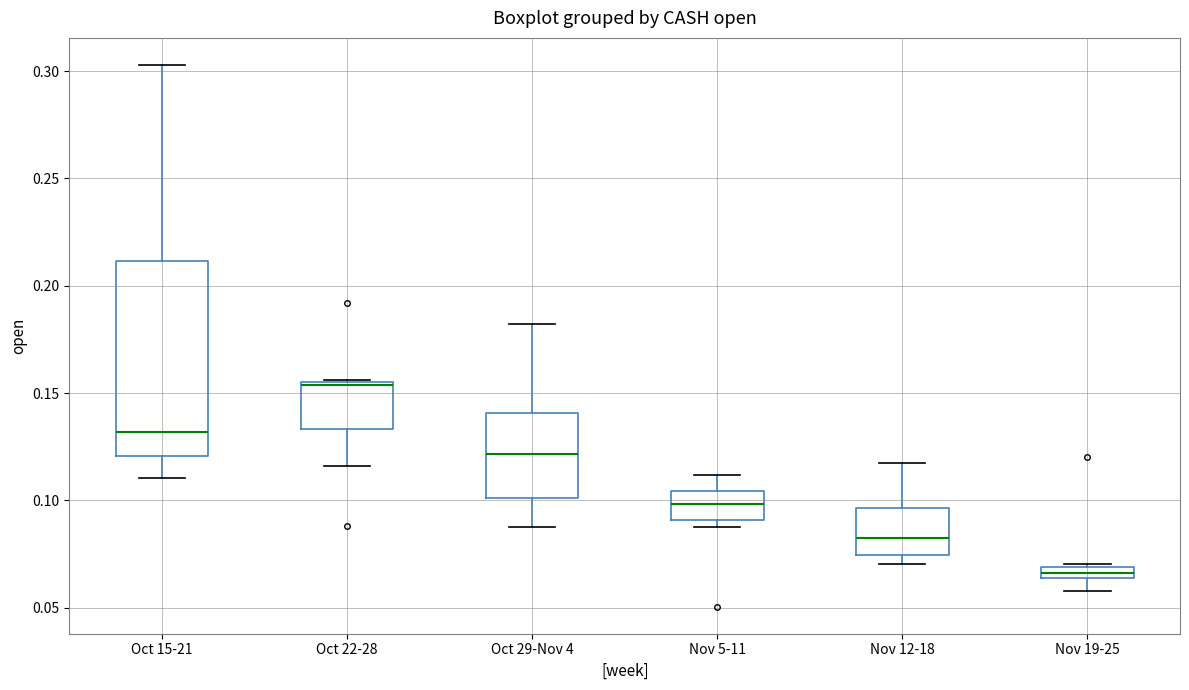

Where is the upper edge of the box for Nov 19-25 on the y-axis? The values are not printed on the chart, so give them approximately, as read against the axis.

0.070